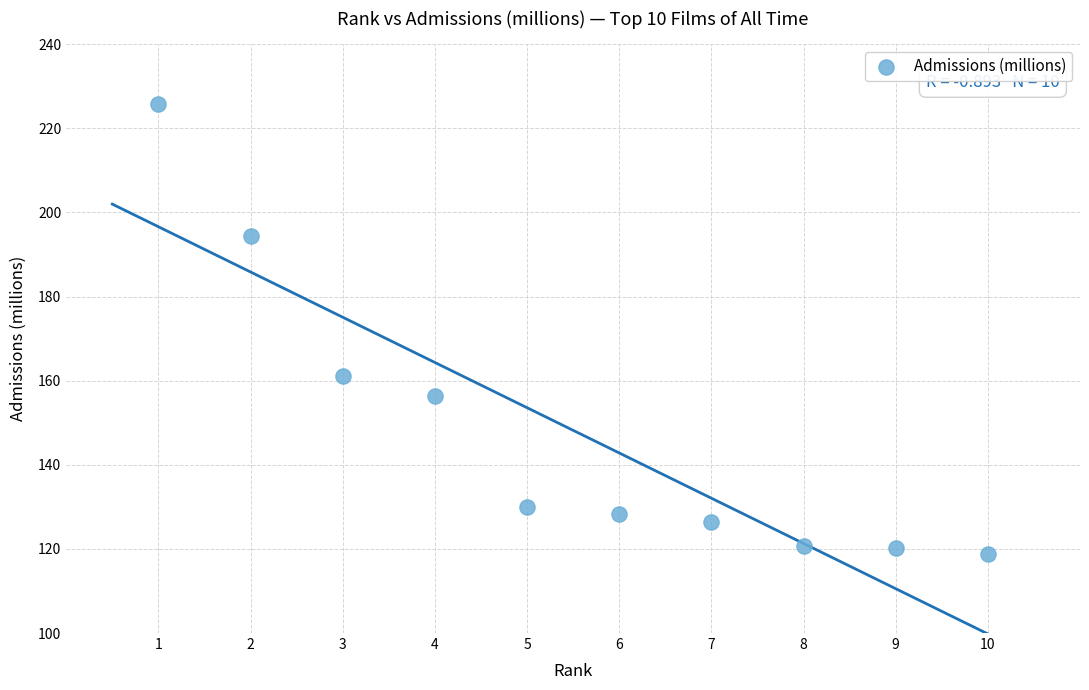

What Y value in the scatter plot is closest to 172?

161.0